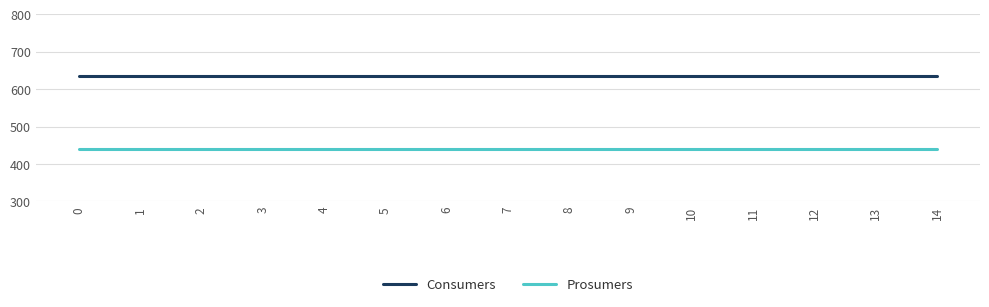

The value of Consumers at 7 is 635. True or false?

True